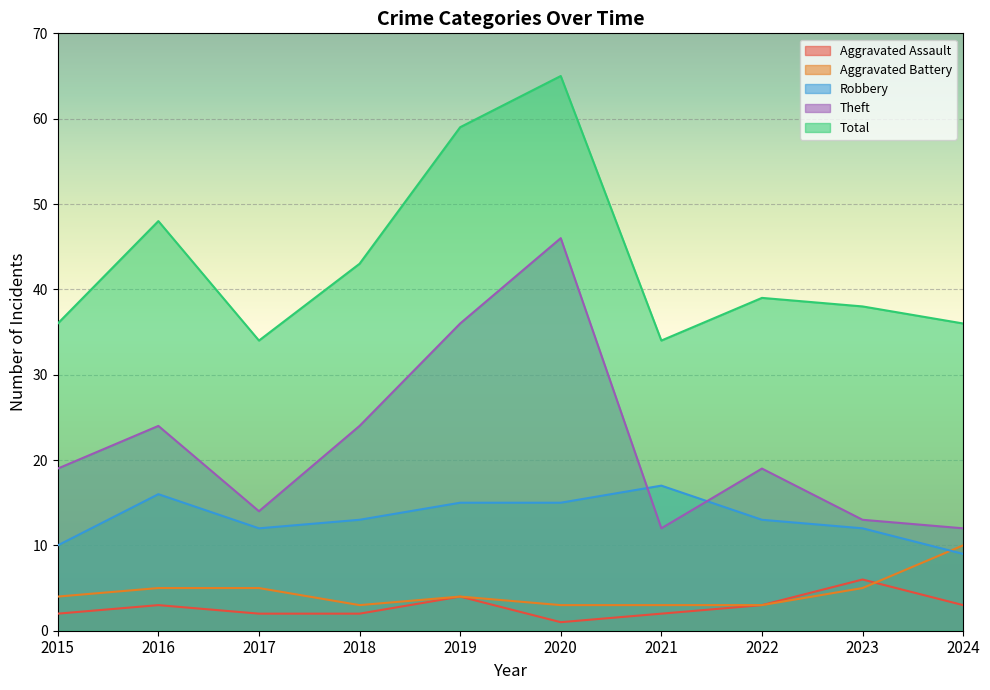

True or false: Theft and Aggravated Assault intersect in this chart.

False